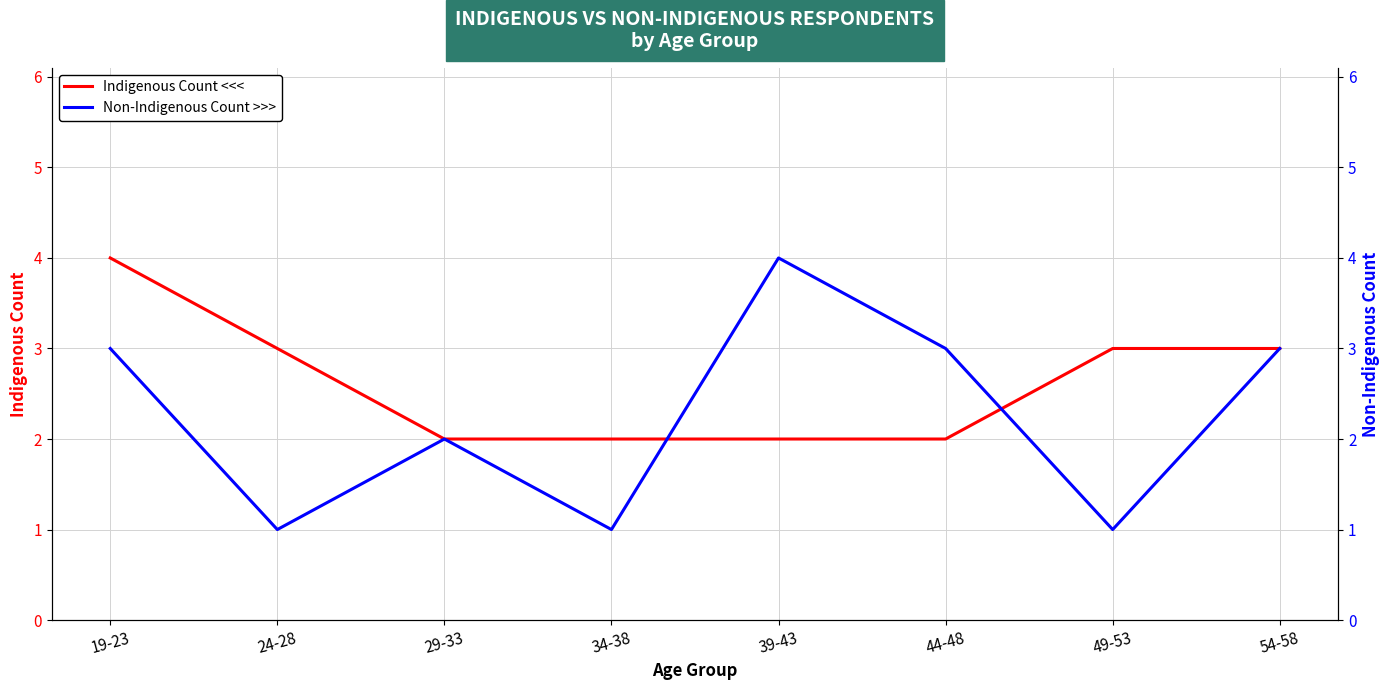

How many intersections are there between Non-Indigenous Count >>> and Indigenous Count <<<?

2